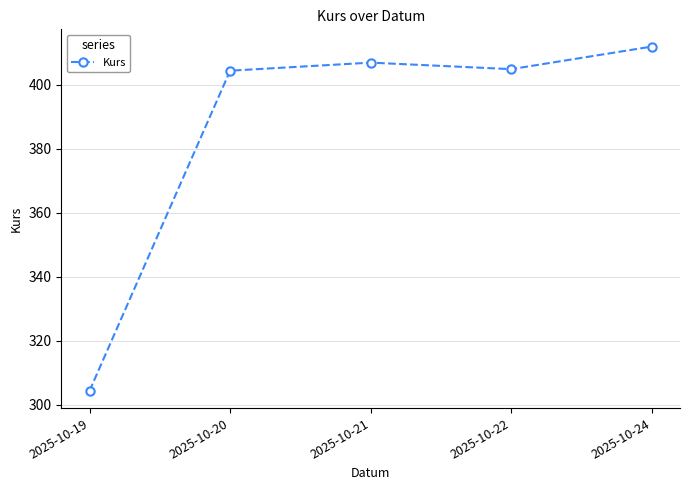

At which category does the chart reach its minimum across all series?

2025-10-19